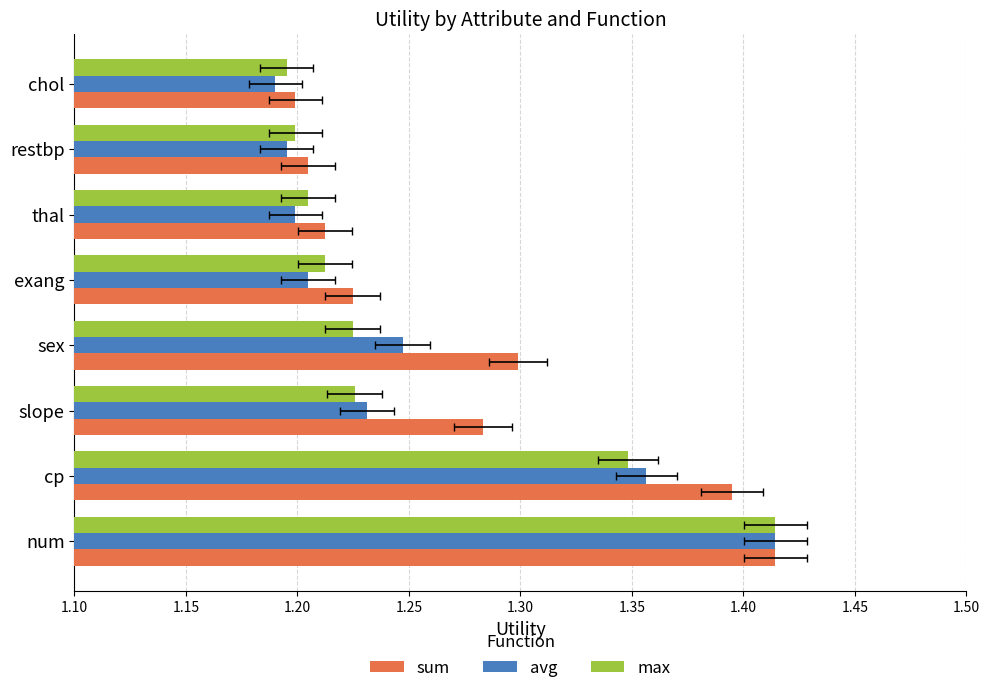

The sum series shows 0.7 at sex. True or false?

False